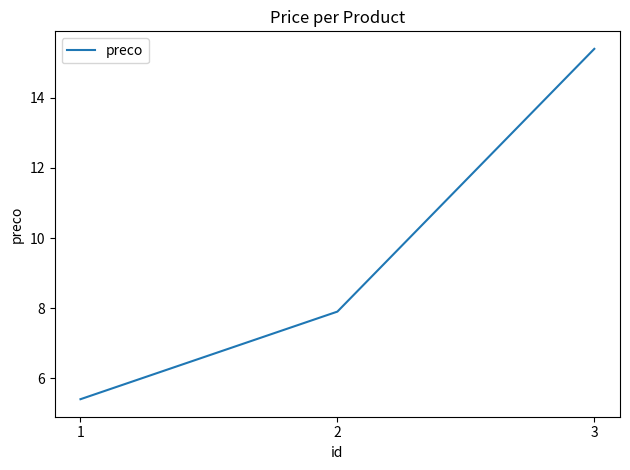

What is the smallest value displayed?

5.4